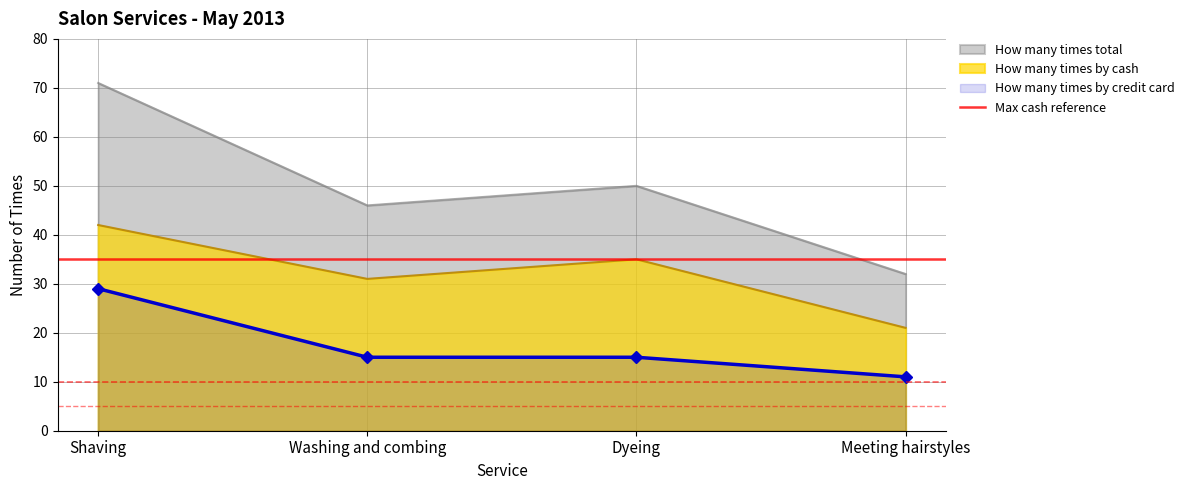

In How many times total, how many points are higher than both neighbors (excluding endpoints)?

1